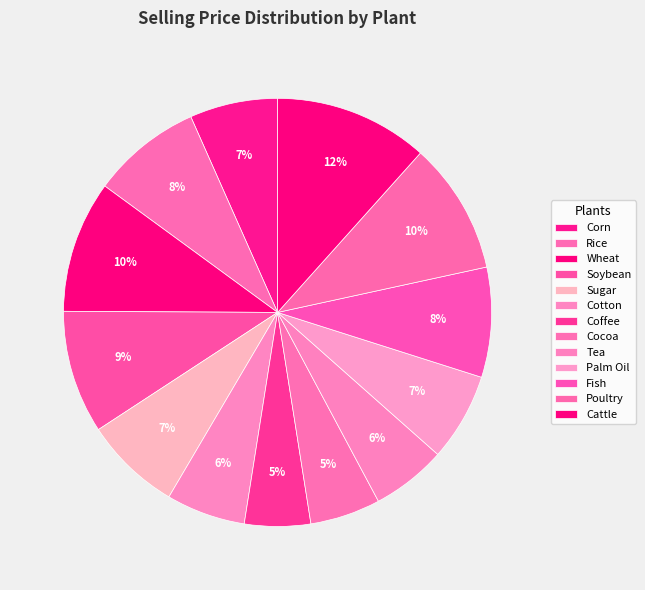

What percentage is NOT represented by Corn?

93.4%